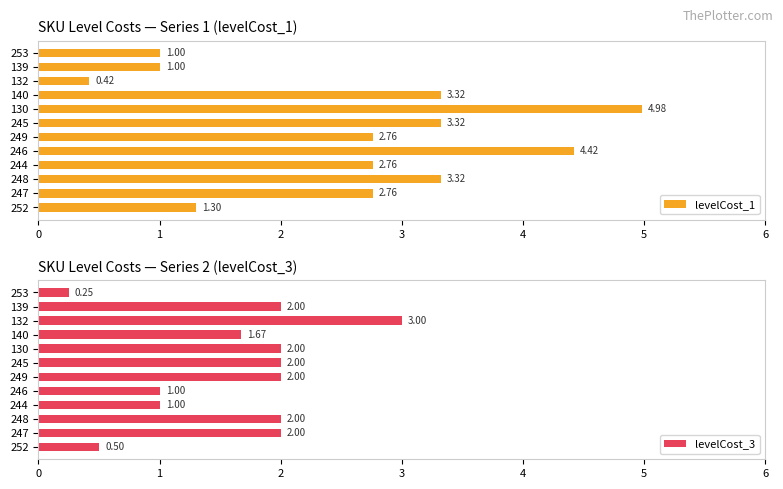

What is the difference between the levelCost_1 values at 246 and 140?

1.1